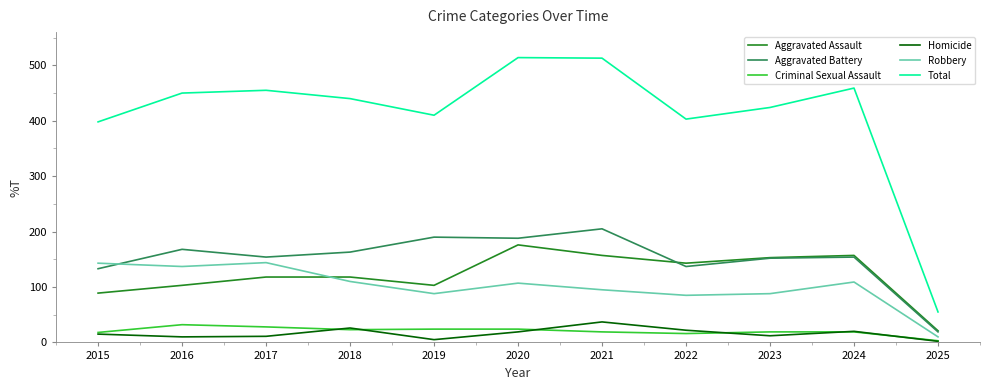

What is the total value across all series at 2021?

1026